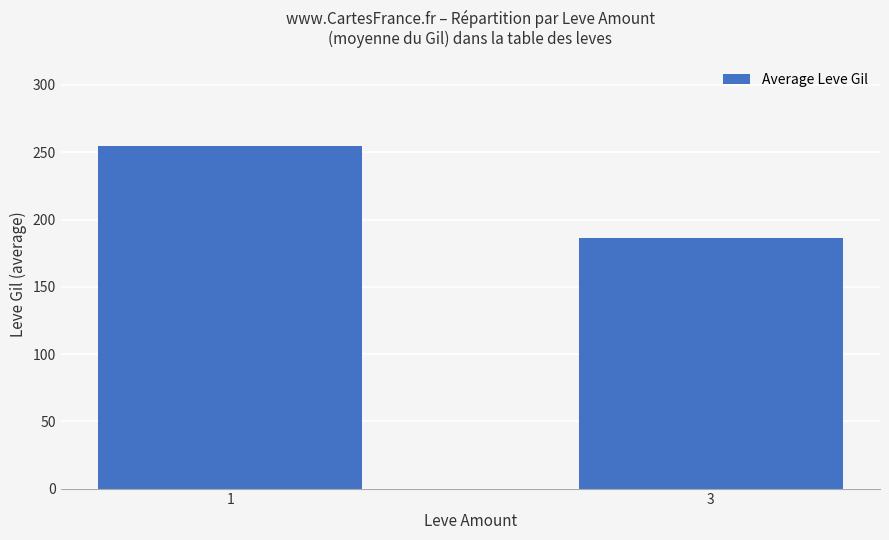

The value at 3 is 81.9. True or false?

False